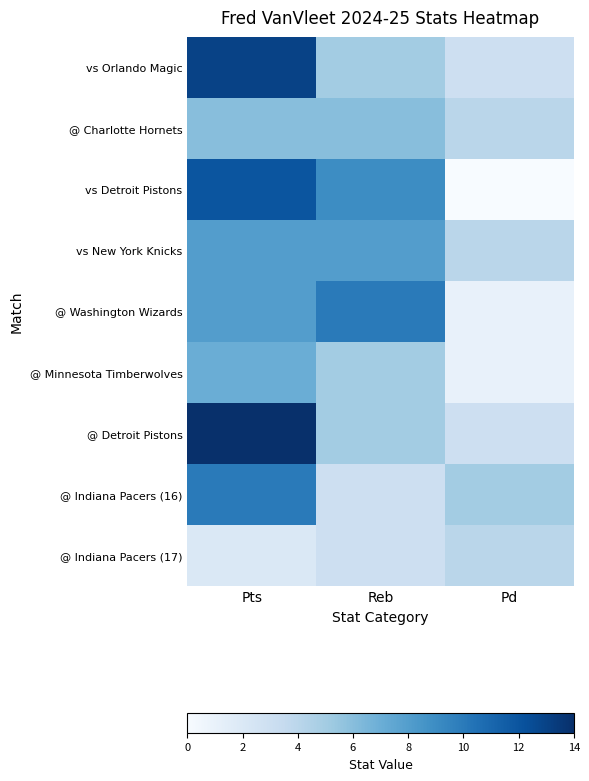

Reading left to right, transcribe all the data shown in this chart.

vs Orlando Magic: Pts=13	Reb=5	Pd=3
@ Charlotte Hornets: Pts=6	Reb=6	Pd=4
vs Detroit Pistons: Pts=12	Reb=9	Pd=0
vs New York Knicks: Pts=8	Reb=8	Pd=4
@ Washington Wizards: Pts=8	Reb=10	Pd=1
@ Minnesota Timberwolves: Pts=7	Reb=5	Pd=1
@ Detroit Pistons: Pts=14	Reb=5	Pd=3
@ Indiana Pacers (16): Pts=10	Reb=3	Pd=5
@ Indiana Pacers (17): Pts=2	Reb=3	Pd=4